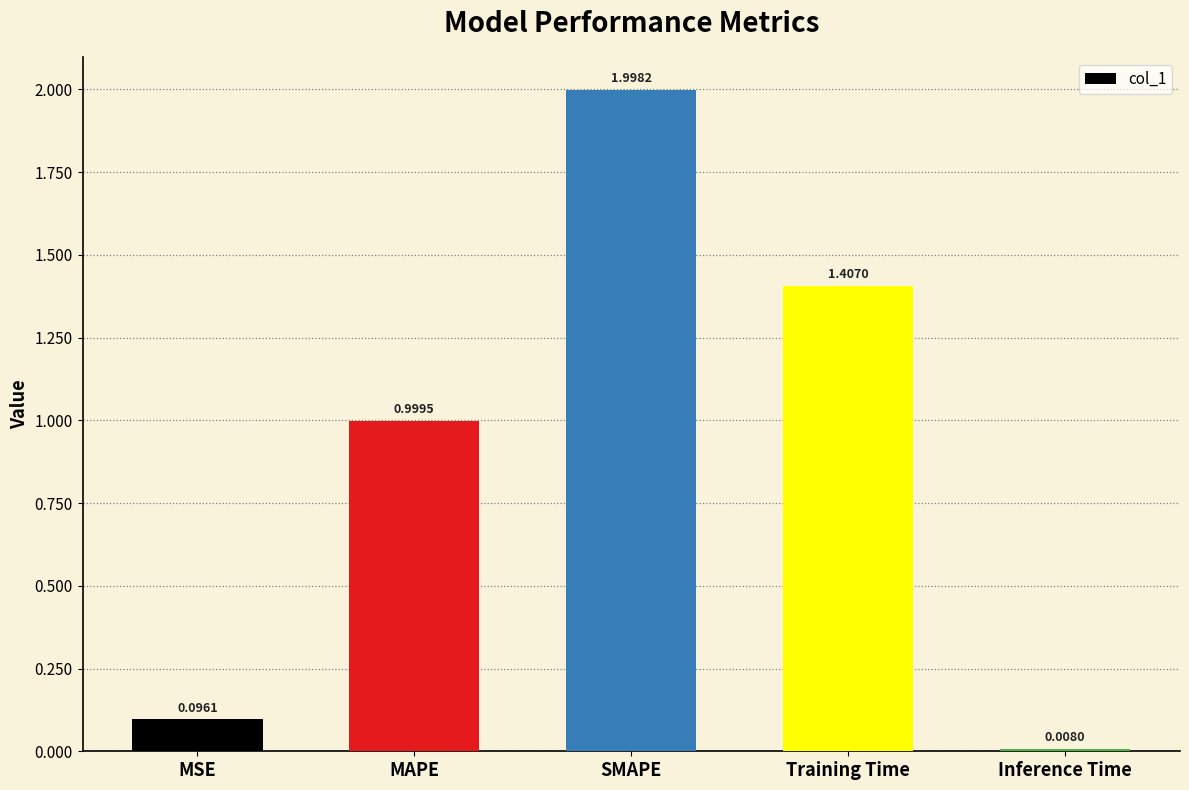

True or false: the data shows 2.0 at SMAPE.

True